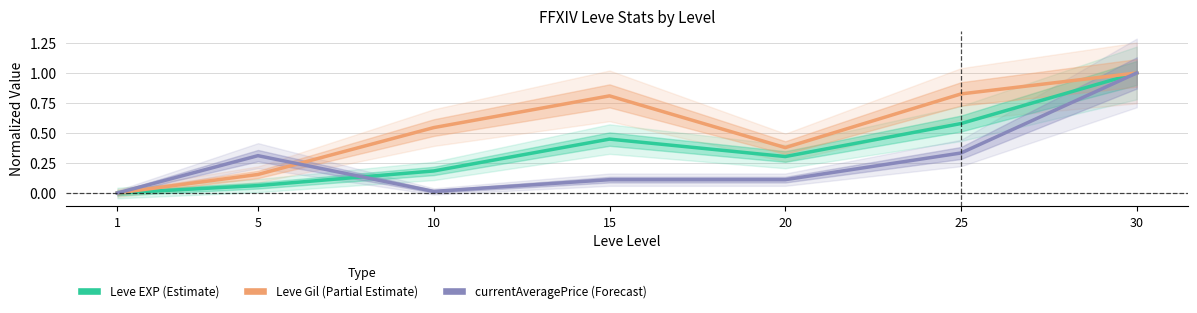

Which category has the lowest value across all series?

1